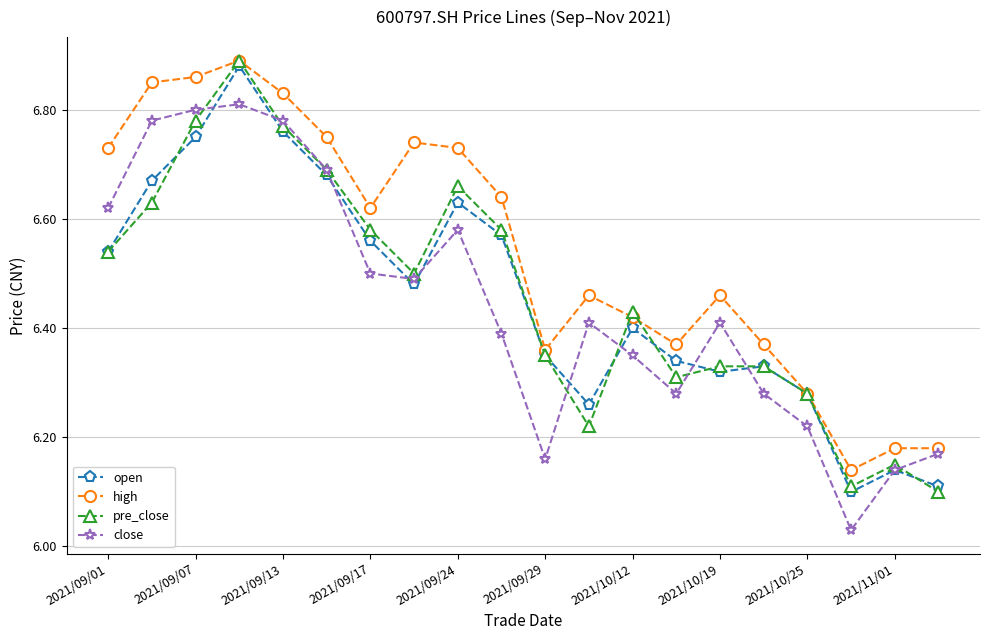

Which series has the largest total across all categories?

high